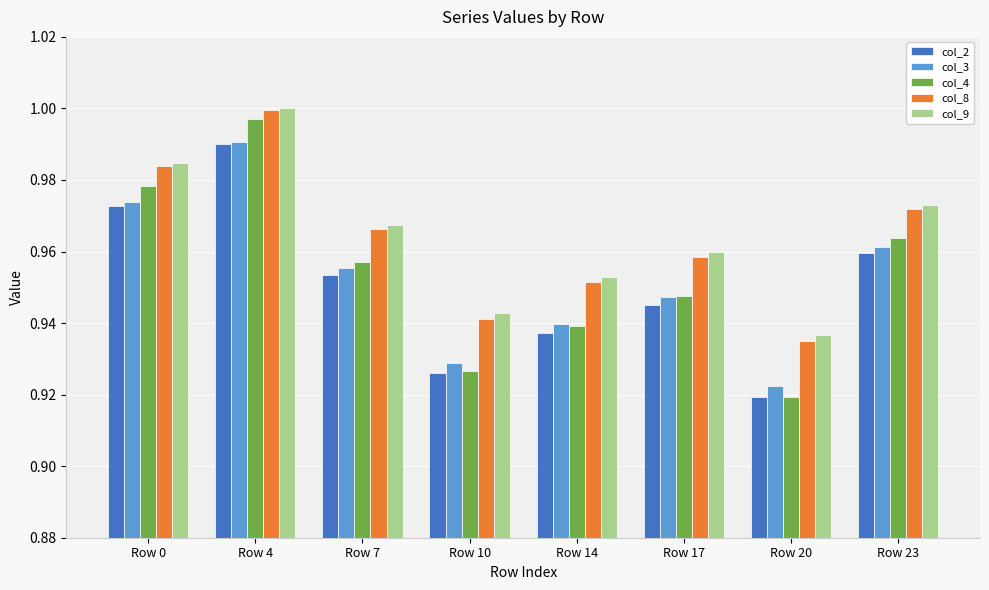

Is it true that col_4 equals 1.0 at Row 7?

True